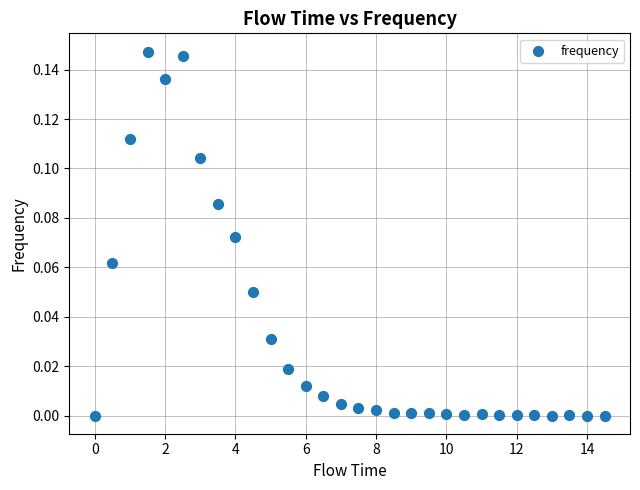

What is the range of X values (max minus min)?

14.5